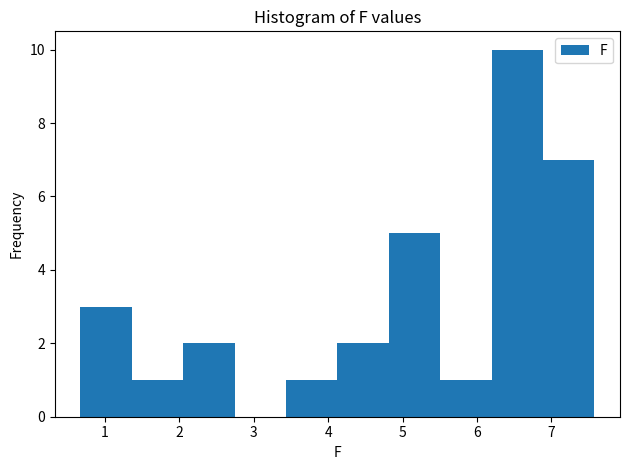

How tall is the bar that spans 4.8 to 5.5 on the x-axis? Neither the bar edges nor the heights are printed on the chart, so give them approximately, as read against the axes.

5